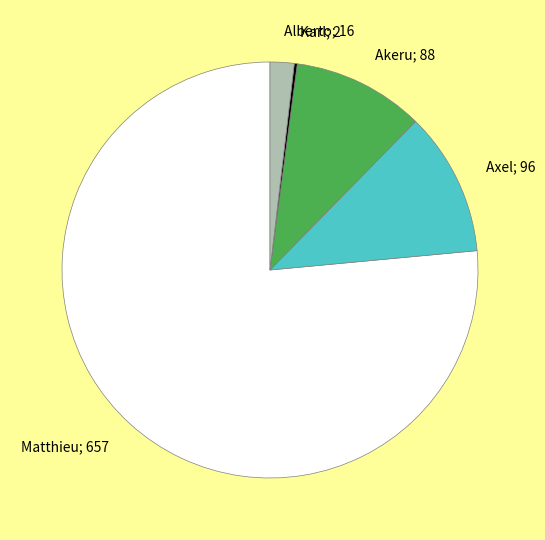

Which has a higher value, Alberto; 16 or Akeru; 88?

Akeru; 88